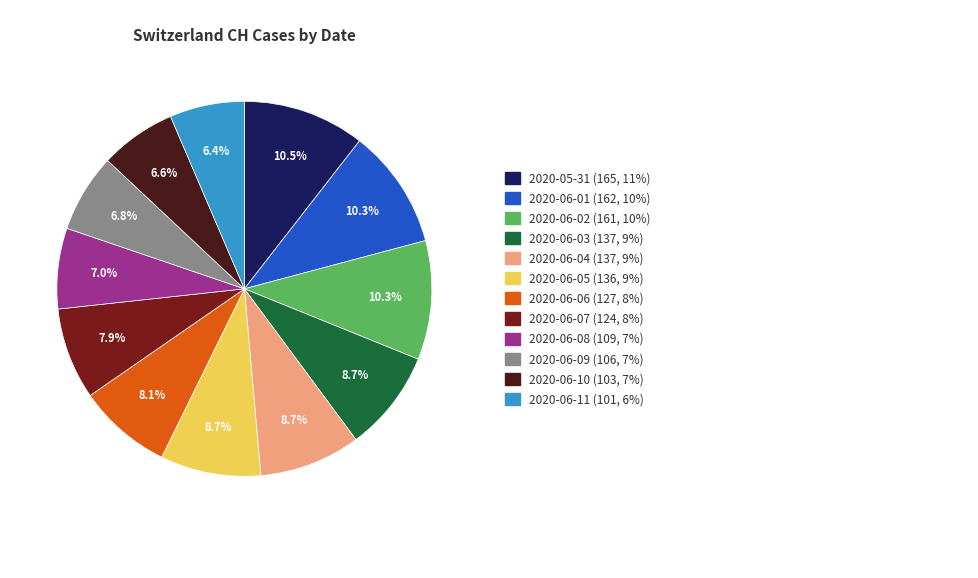

How many slices are in this pie chart?

12